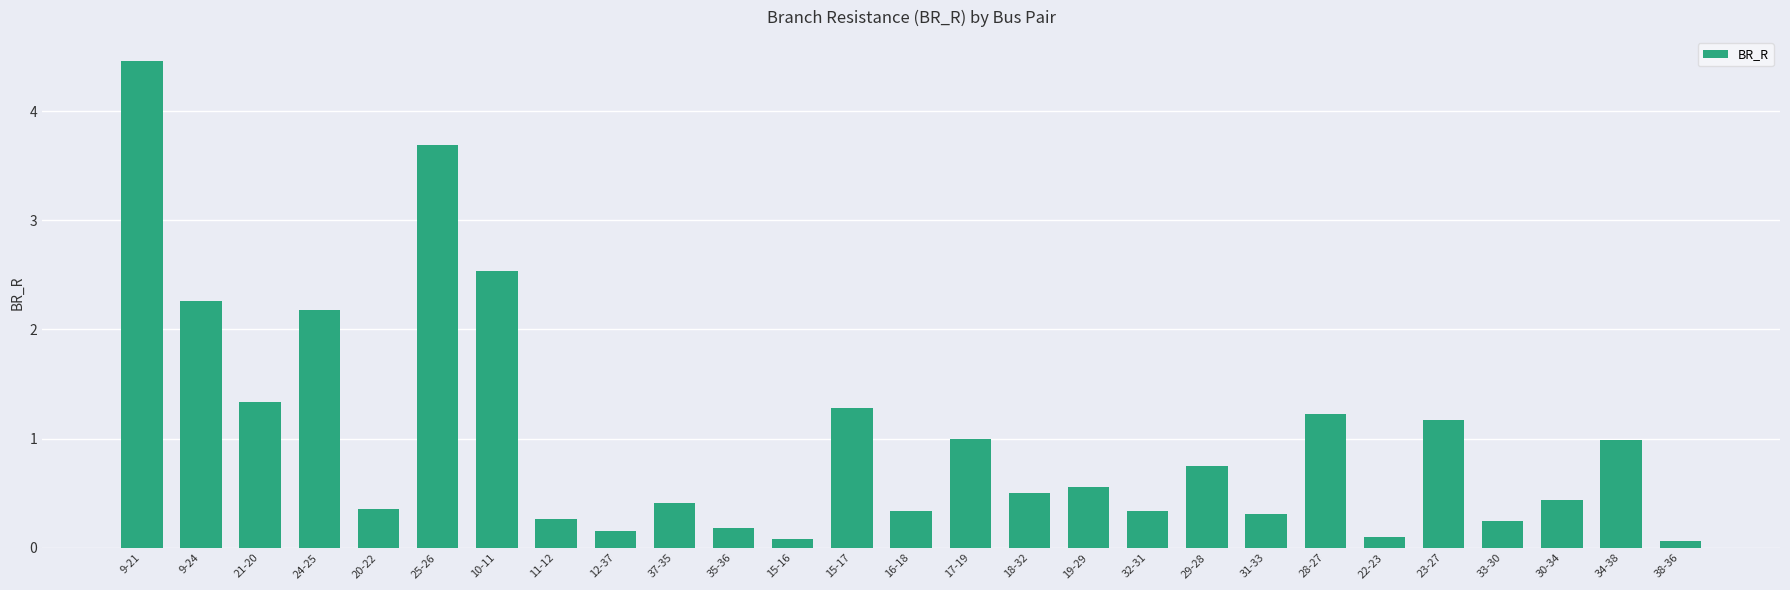

How many bars are there in total?

27